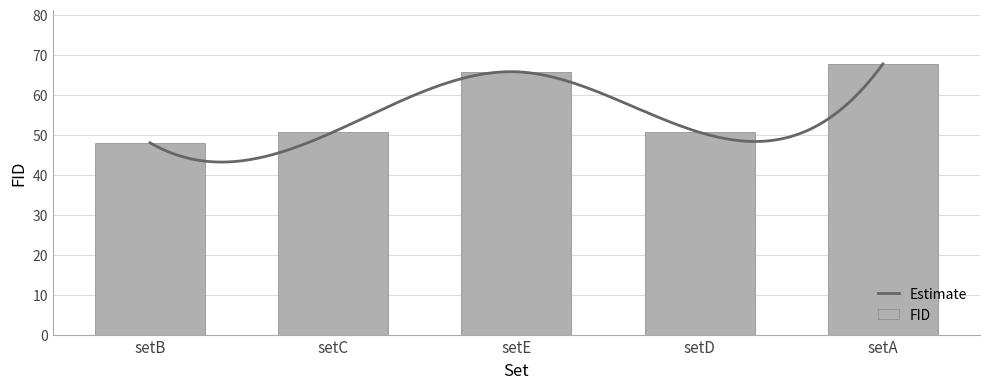

Reading left to right, list all the values displayed in this chart.

setB=48.0	setC=50.7	setE=65.7	setD=50.6	setA=67.7